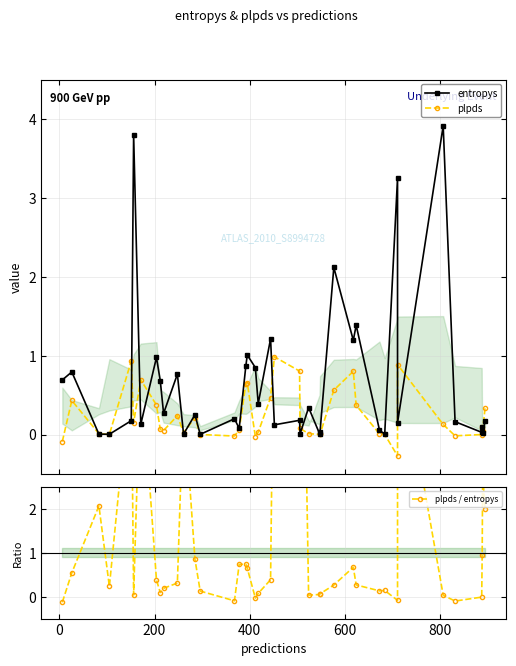

Reading left to right, what are all the values shown in this chart?

entropys: 0.7	0.8	0.0	0.0	0.2	3.8	0.1	1.0	0.7	0.3	0.8	0.0	0.3	0.0	0.2	0.1	0.9	1.0	0.8	0.4	1.2	0.1	0.2	0.0	0.3	0.0	0.0	2.1	1.2	1.4	0.1	0.0	3.3	0.1	3.9	0.2	0.0	0.1	0.0	0.2
plpds: -0.1	0.4	0.0	0.0	0.9	0.2	0.7	0.4	0.1	0.1	0.2	0.0	0.2	0.0	-0.0	0.1	0.6	0.7	-0.0	0.0	0.5	1.0	0.8	0.1	0.0	0.0	0.0	0.6	0.8	0.4	0.0	0.0	-0.3	0.9	0.1	-0.0	-0.0	0.1	0.0	0.3
plpds / entropys: -0.1	0.5	2.1	0.2	5.3	0.0	5.4	0.4	0.1	0.2	0.3	4.6	0.8	0.1	-0.1	0.7	0.7	0.6	-0.0	0.1	0.4	8.0	4.5	11.5	0.0	0.0	0.1	0.3	0.7	0.3	0.1	0.1	-0.1	6.0	0.0	-0.1	-0.0	1.0	2.8	2.0